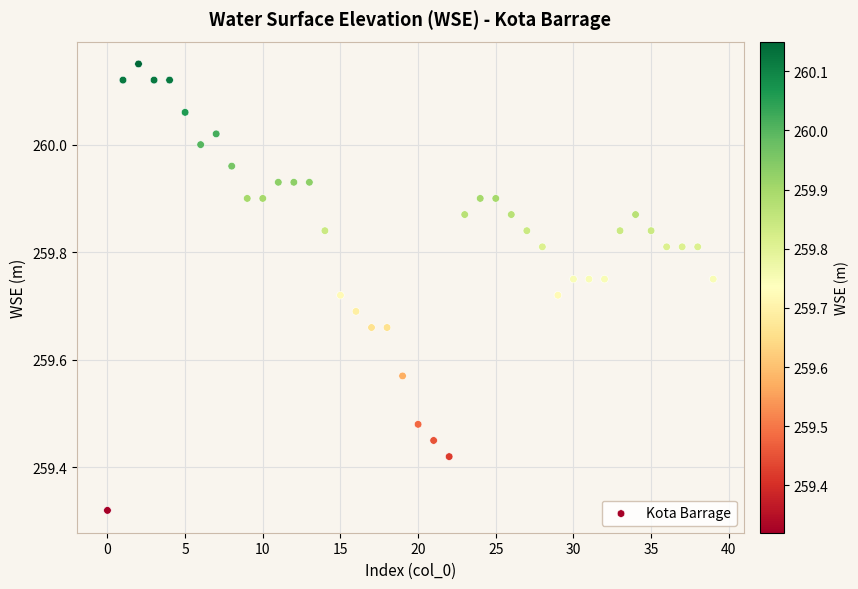

What is the range of Y values (max minus min)?

0.8